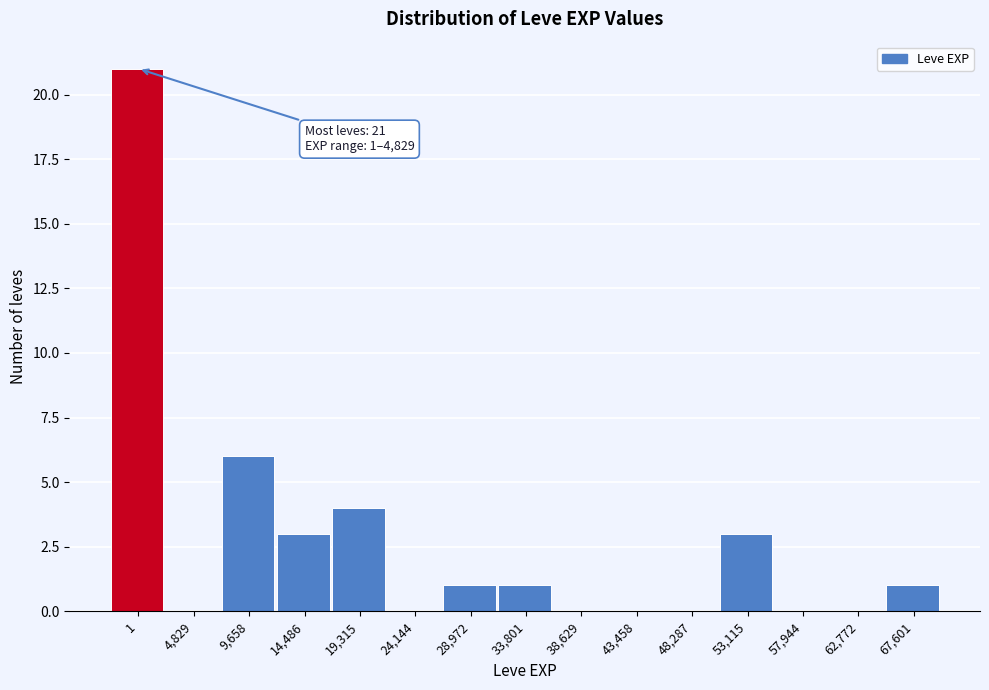

Reading left to right, list all the values displayed in this chart.

1=21	4,829=0	9,658=6	14,486=3	19,315=4	24,144=0	28,972=1	33,801=1	38,629=0	43,458=0	48,287=0	53,115=3	57,944=0	62,772=0	67,601=1